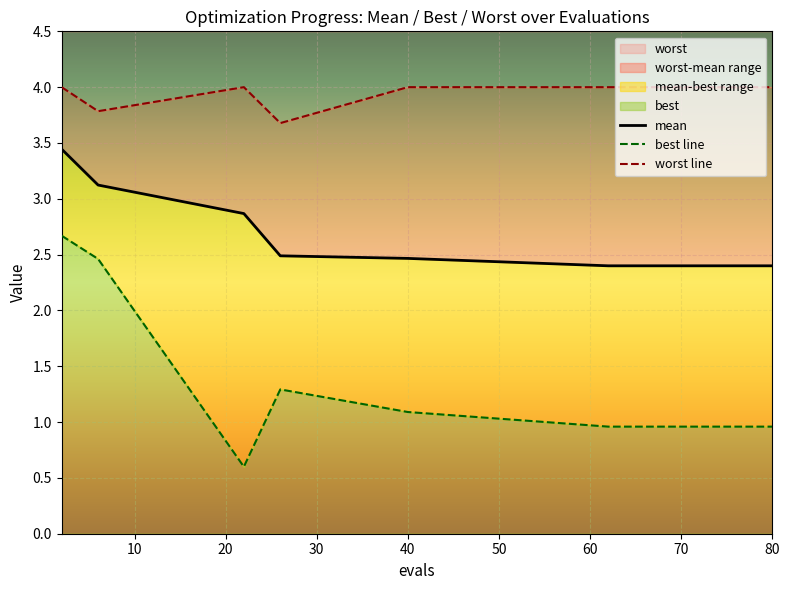

Is it true that worst equals 1.3 at 40?

False